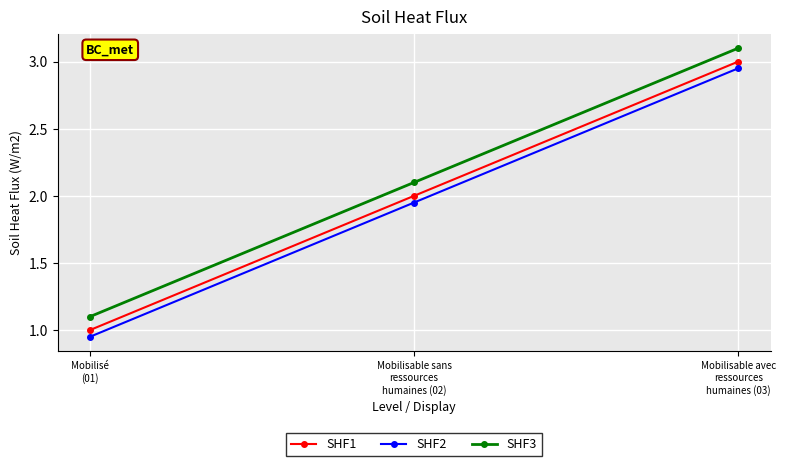

What is the label of the 3rd point from the left?

Mobilisable avec
ressources
humaines (03)